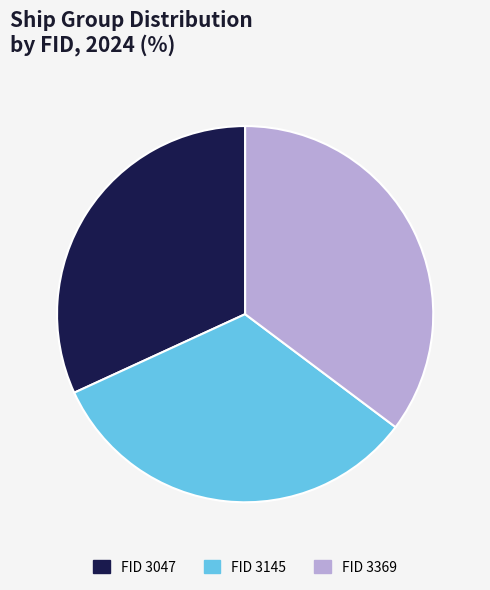

Rank the categories by value from highest to lowest.

FID 3369, FID 3145, FID 3047